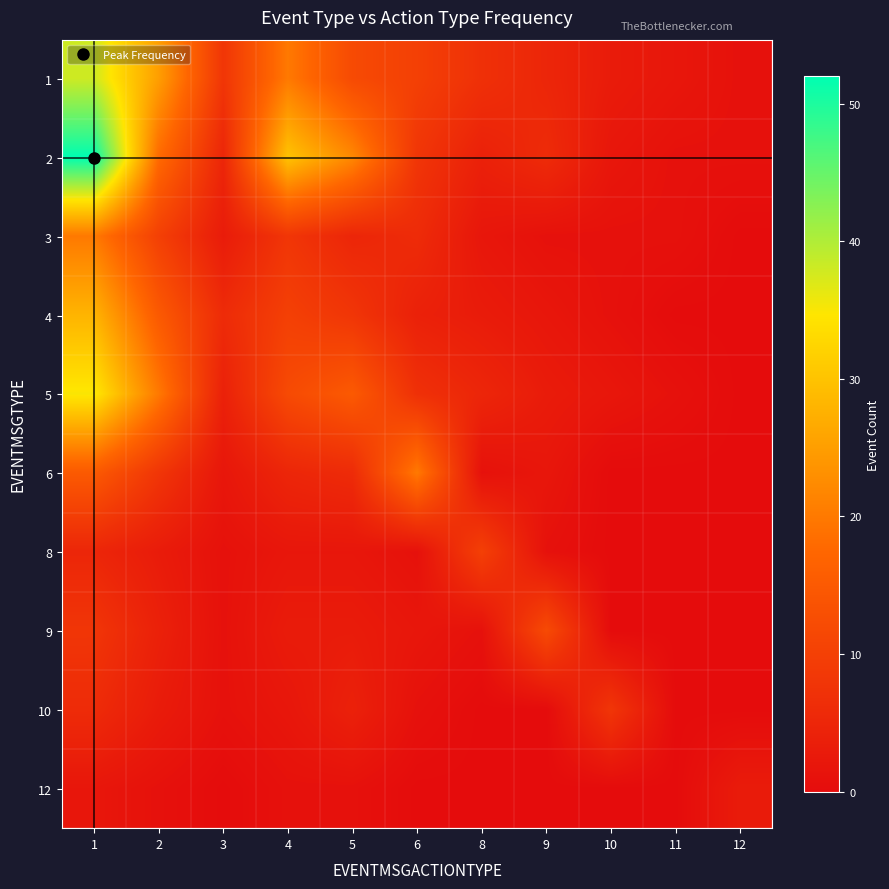

At how many categories does at least one series exceed 29?

2